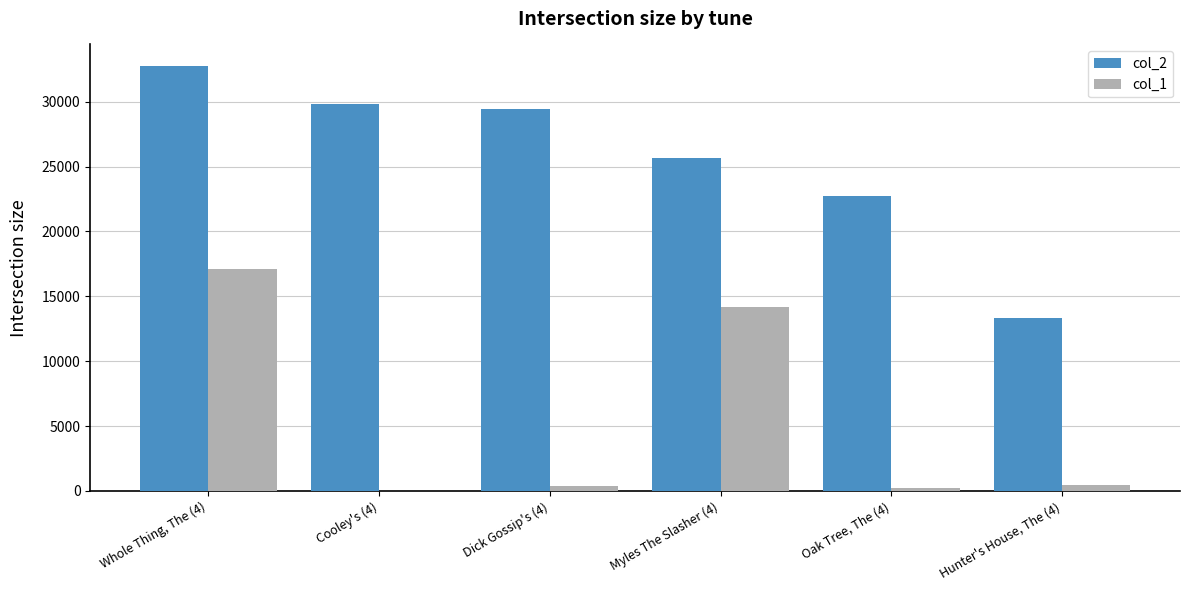

The value of col_2 at Whole Thing, The (4) is 32777. True or false?

True